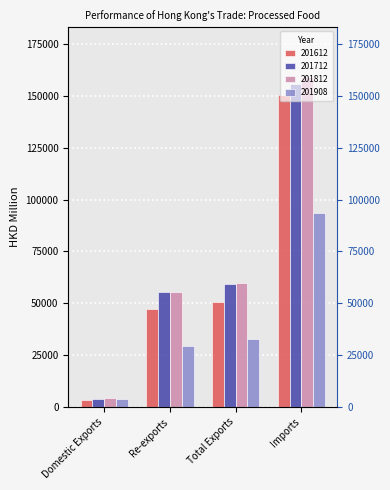

Which has a higher value, Re-exports or Total Exports?

Total Exports